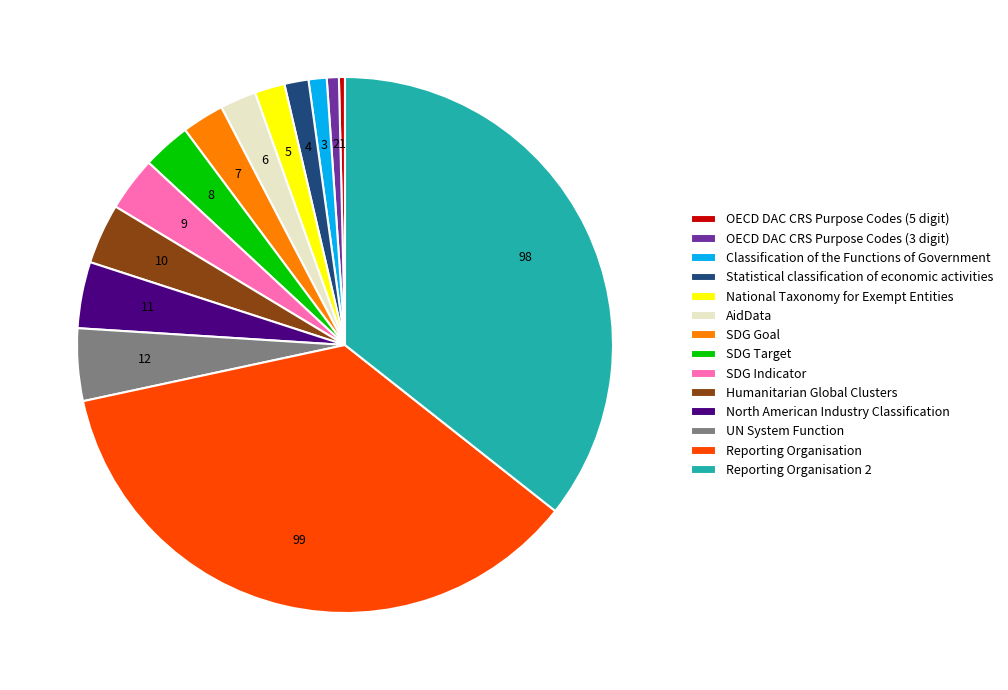

Is it true that National Taxonomy for Exempt Entities is 2% of the pie?

True